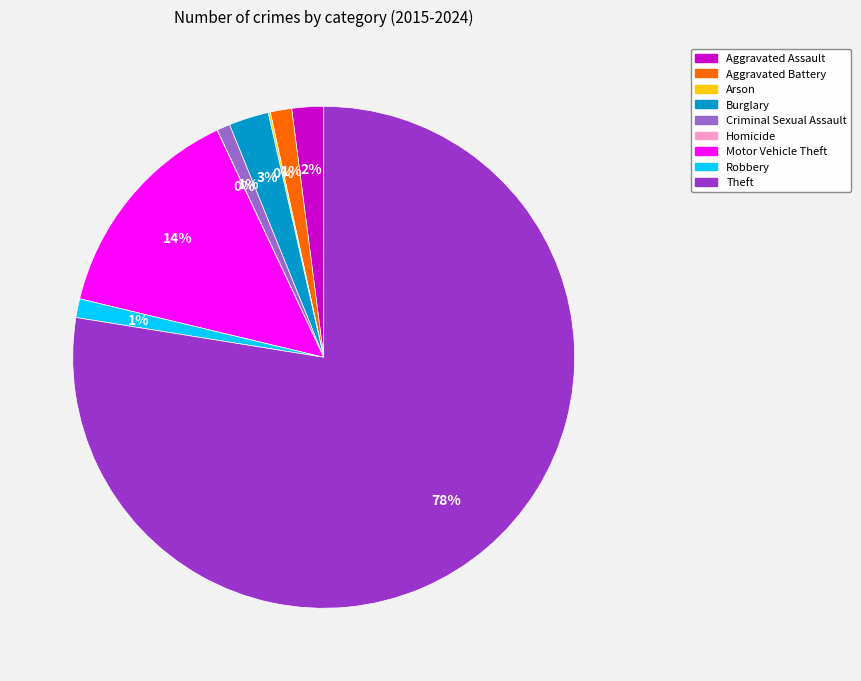

To the nearest percent, what percentage of the pie is Burglary?

3%